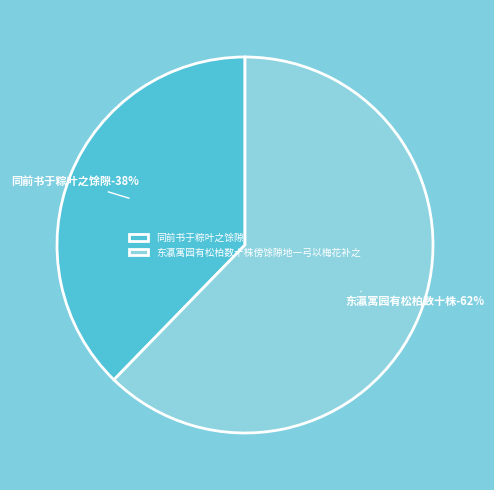

Approximately how many times larger is the value at 同前书于粽叶之馀隙 compared to 东瀛寓园有松柏数十株傍馀隙地一弓以梅花补之?

0.6